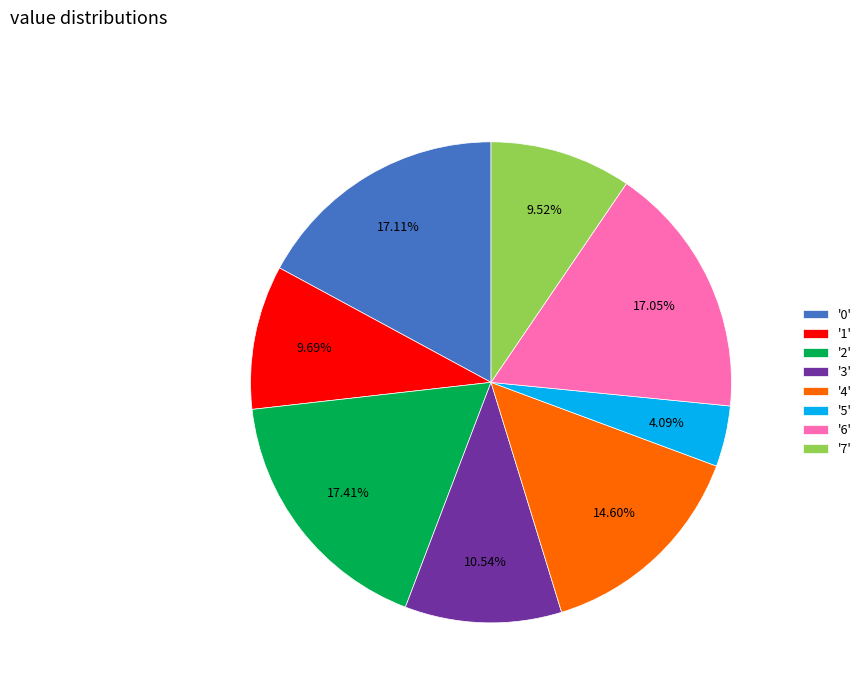

Approximately how many times larger is the value at '0' compared to '4'?

1.2